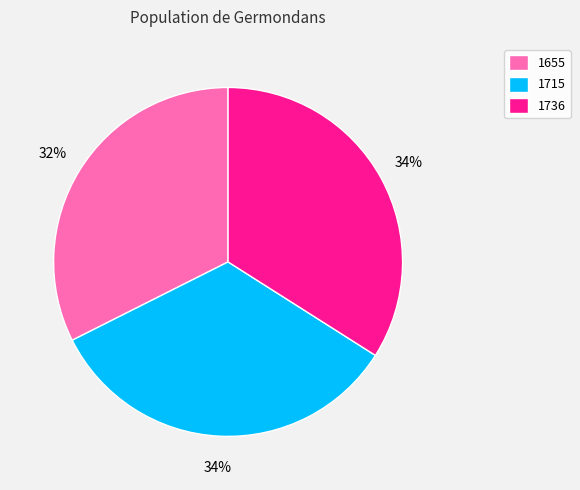

Is it true that 1715 is 34% of the pie?

True